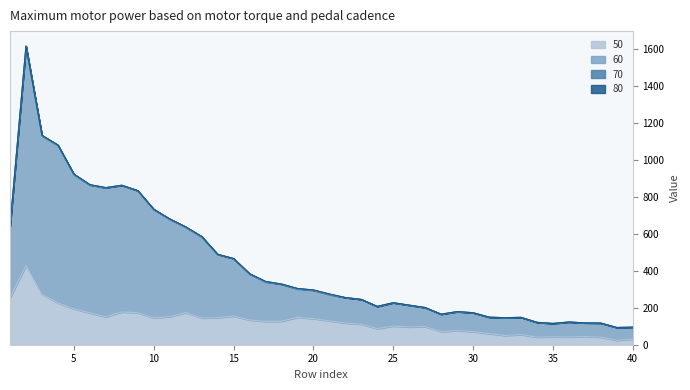

Does the chart have visible grid lines?

No